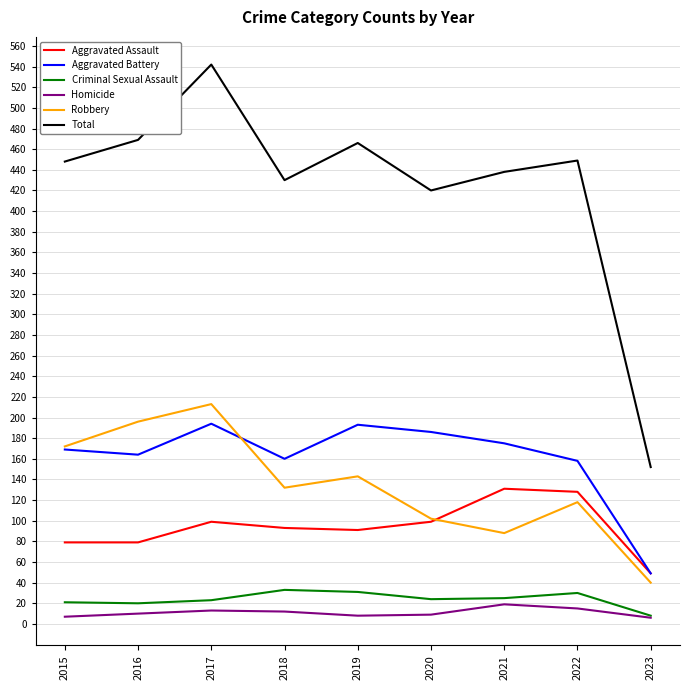

Which series has the widest spread of values?

Total